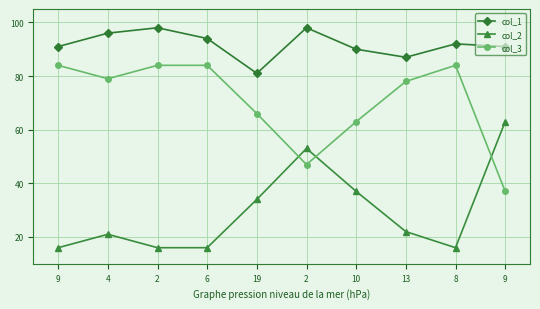

How many lines are shown in the chart?

3